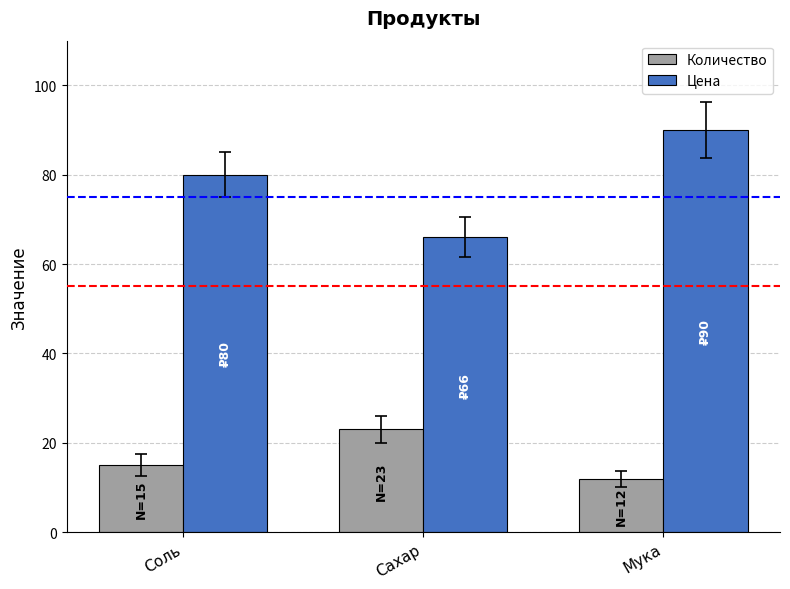

The Цена series shows 157.7 at Мука. True or false?

False